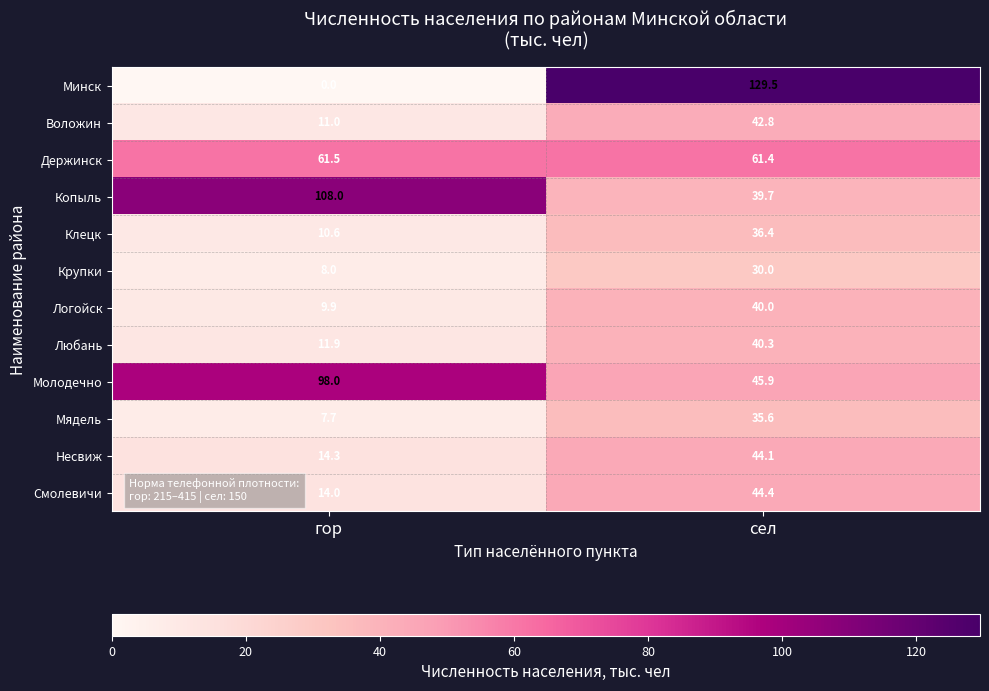

At гор, list the series in order from smallest to largest.

Минск, Мядель, Крупки, Логойск, Клецк, Воложин, Любань, Смолевичи, Несвиж, Держинск, Молодечно, Копыль